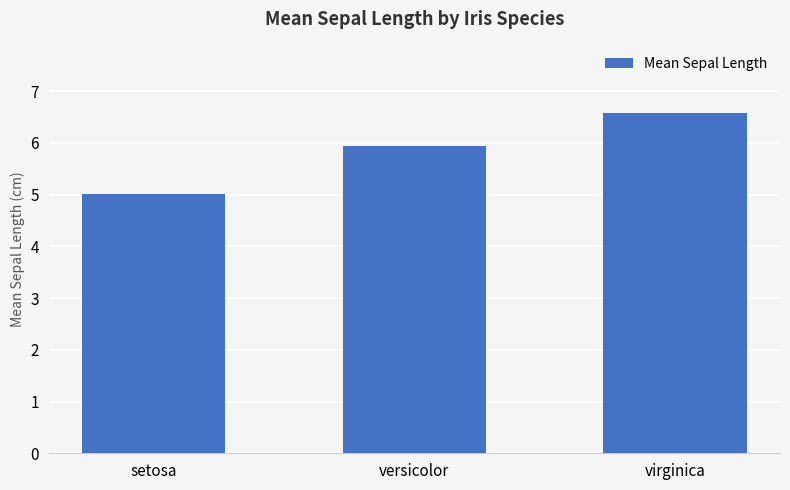

Reading left to right, list all the values displayed in this chart.

setosa=5.0	versicolor=5.9	virginica=6.6